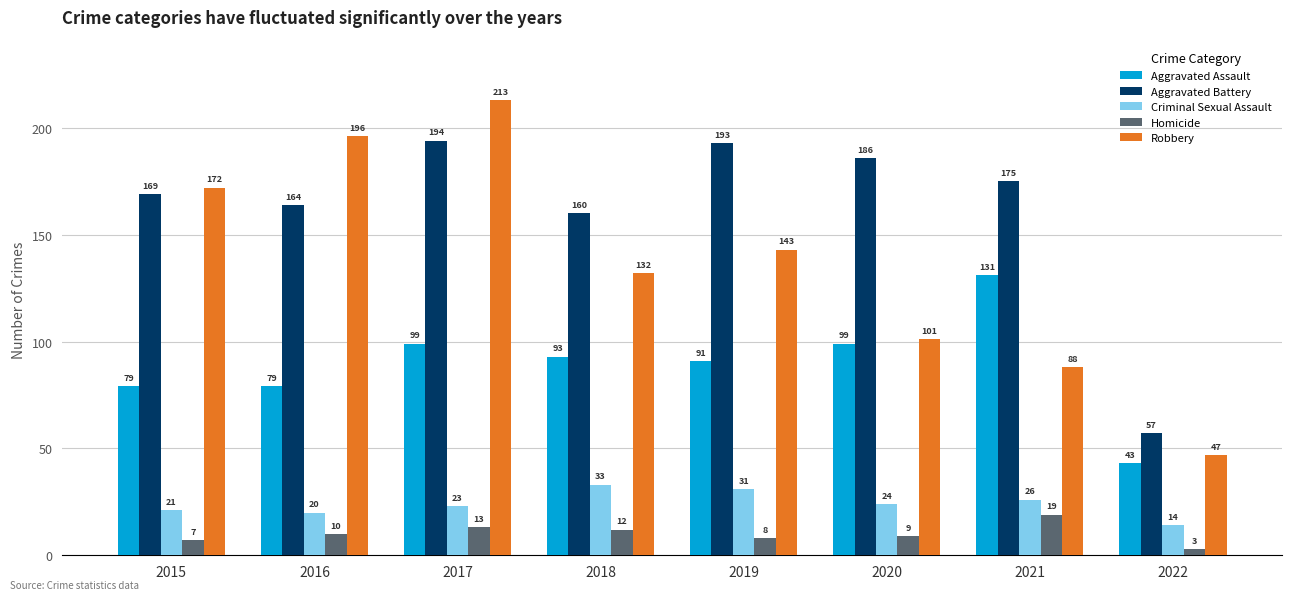

Which series has the widest spread of values?

Robbery